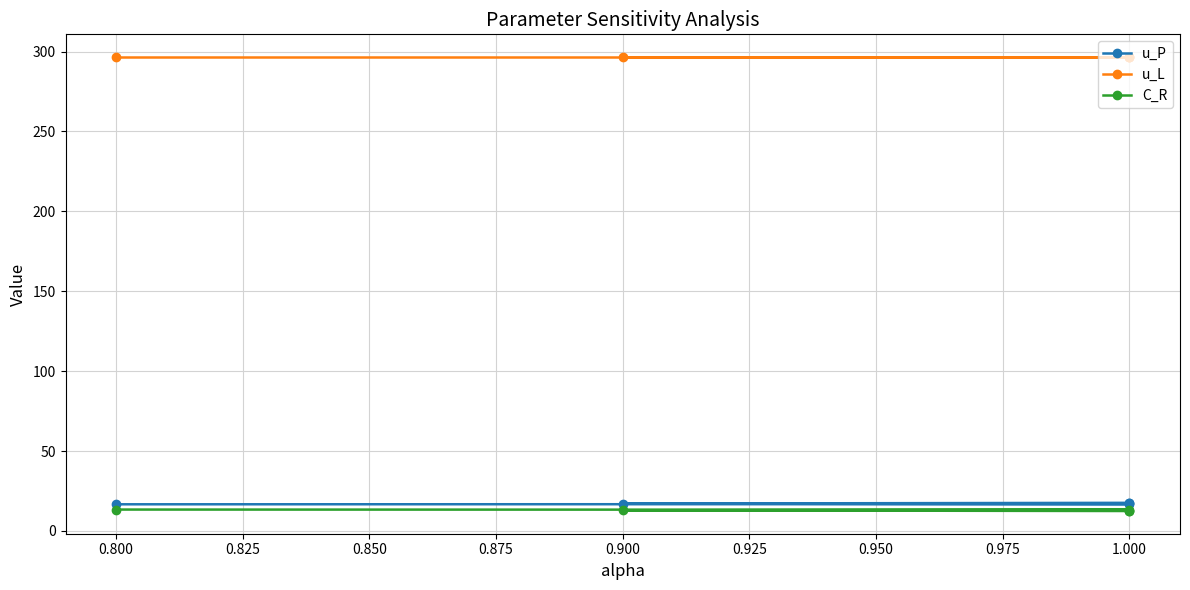

Between 0.800 and 0.850, which is larger?

0.800